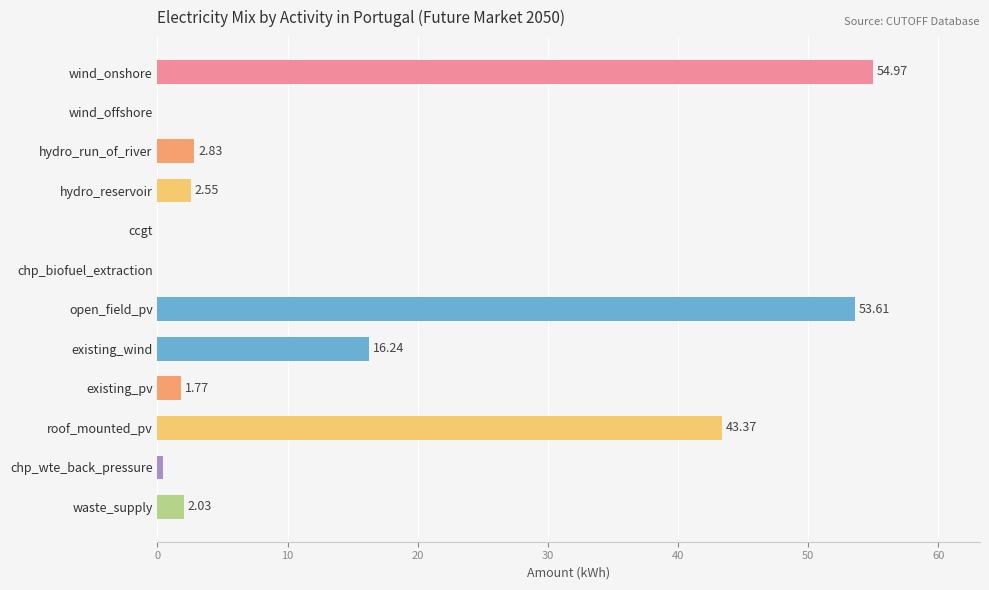

At which label is the value closest to 27?

existing_wind